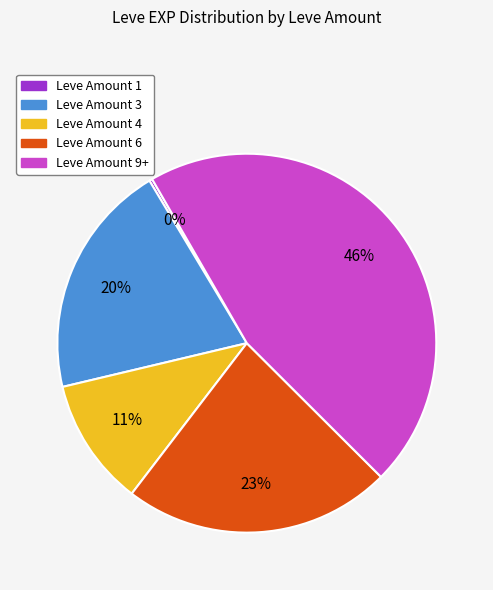

What is the ratio of the value at Leve Amount 3 to the value at Leve Amount 9+?

0.4